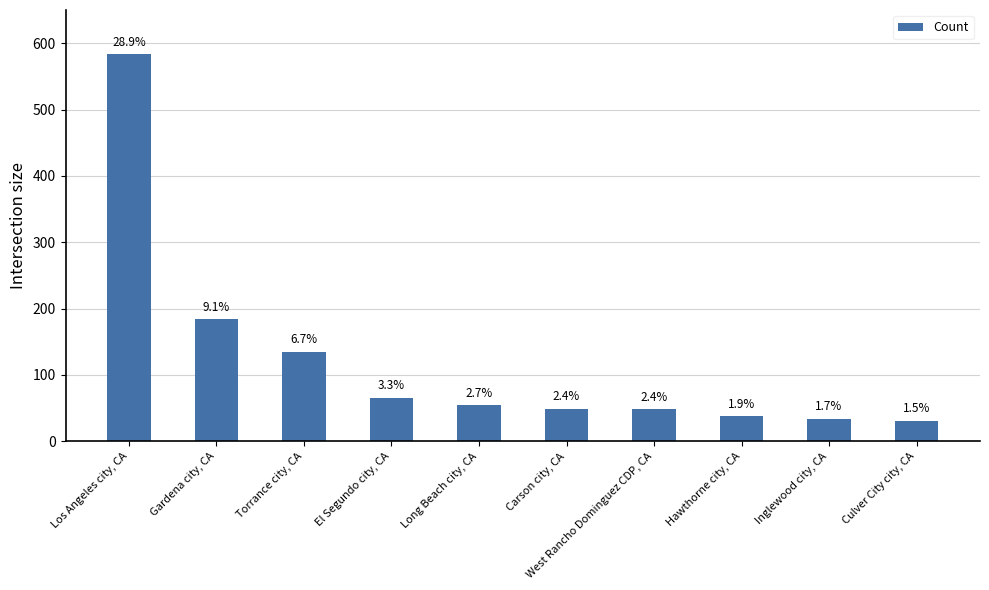

How many bars are there in total?

10